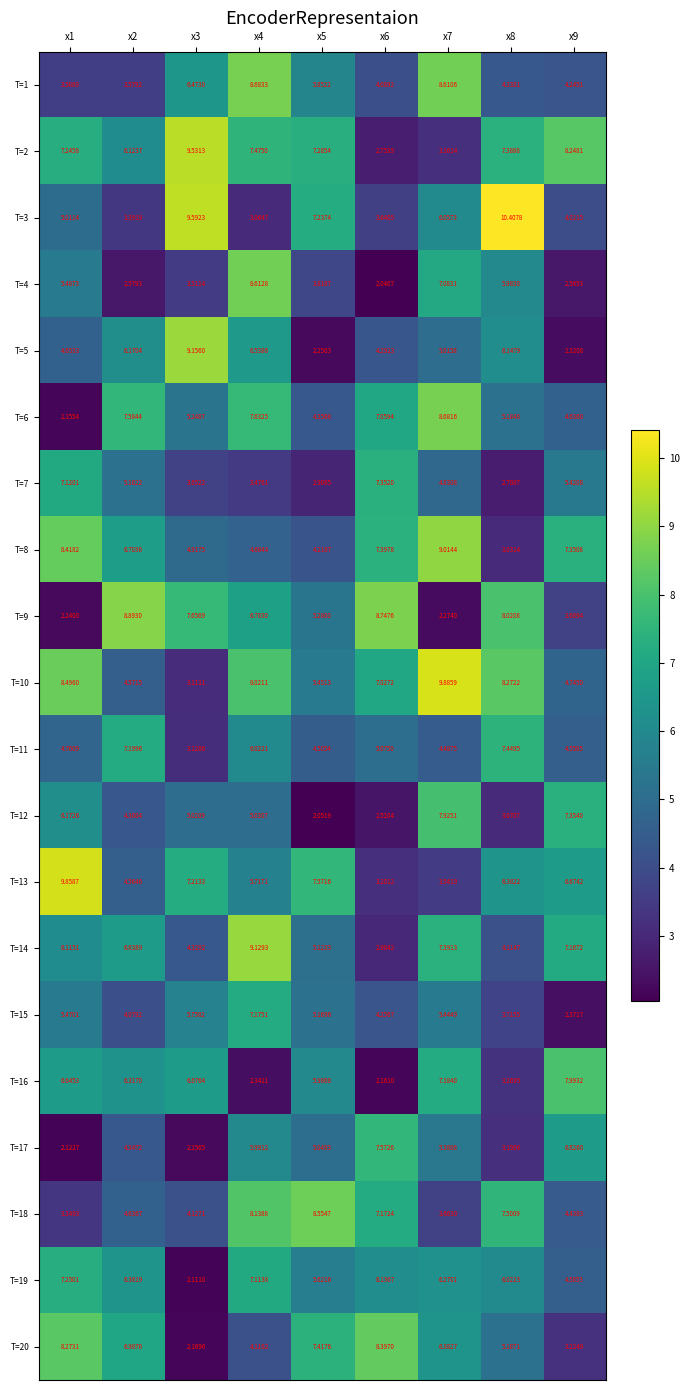

How many data points in T=5 are less than 5?

4